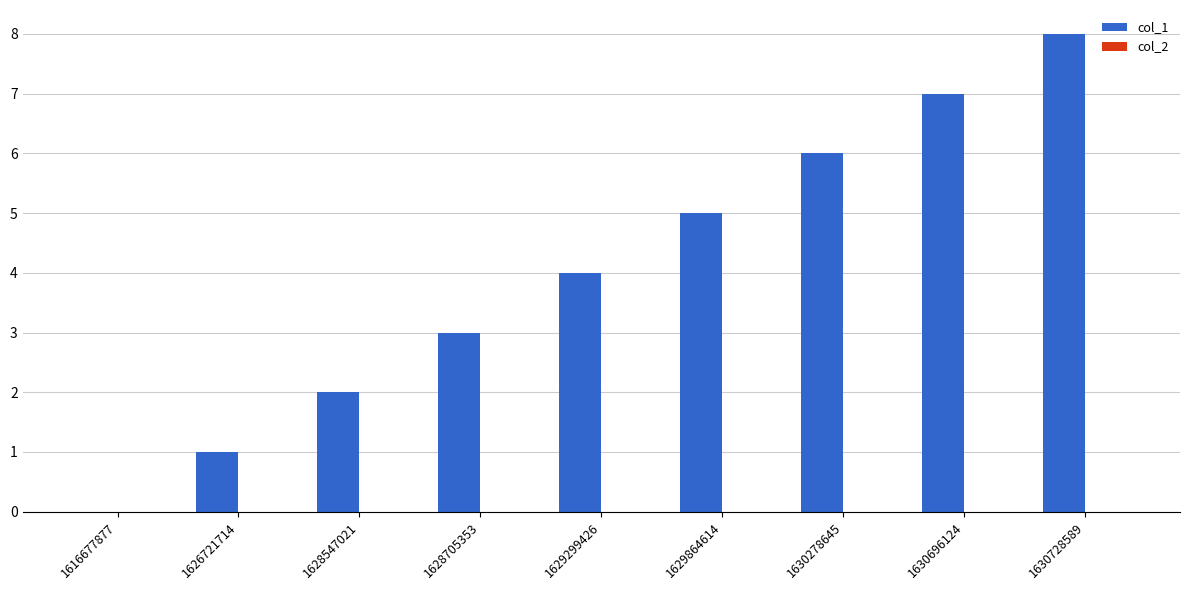

What is the greatest value displayed?

8